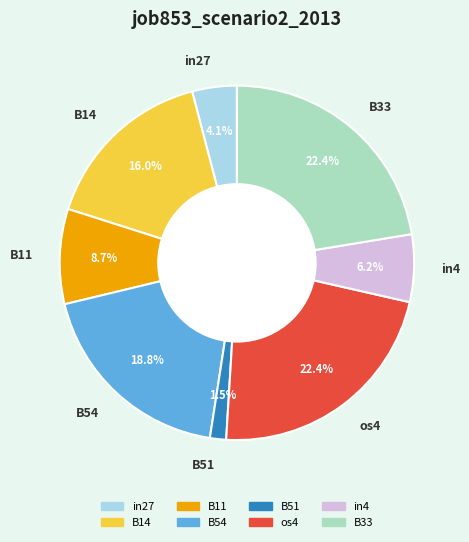

Which category has the smallest portion of the pie?

B51